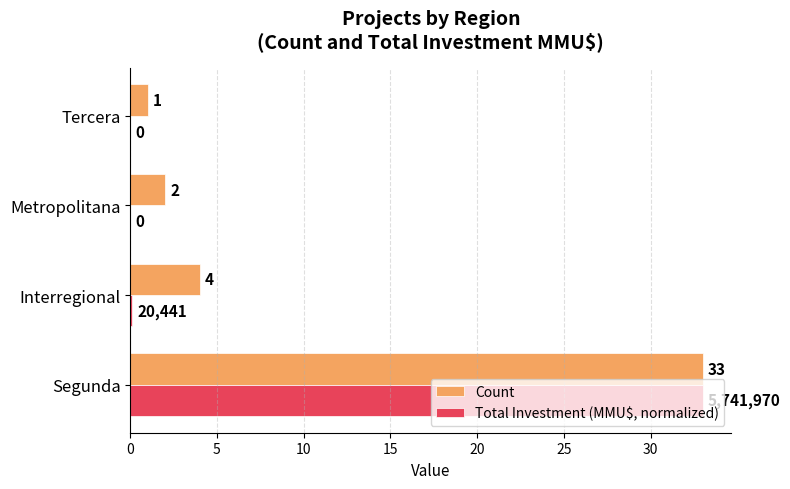

What are all the series names shown in the legend?

Count, Total Investment (MMU$, normalized)